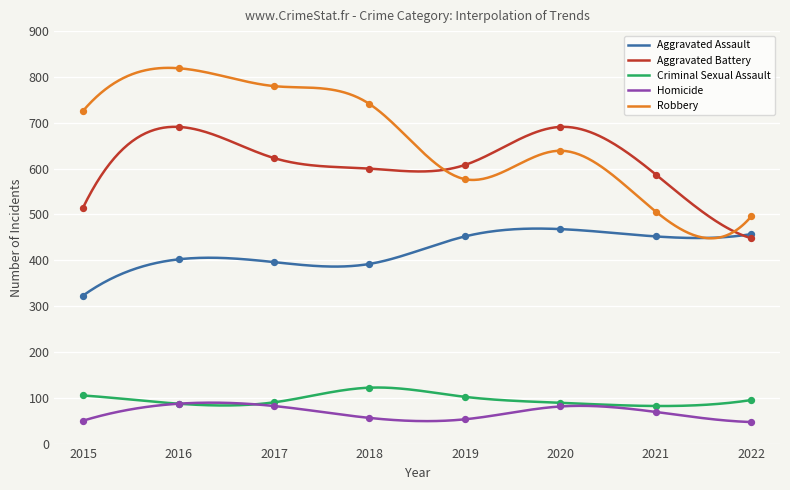

Which series contains the highest Y value?

Robbery